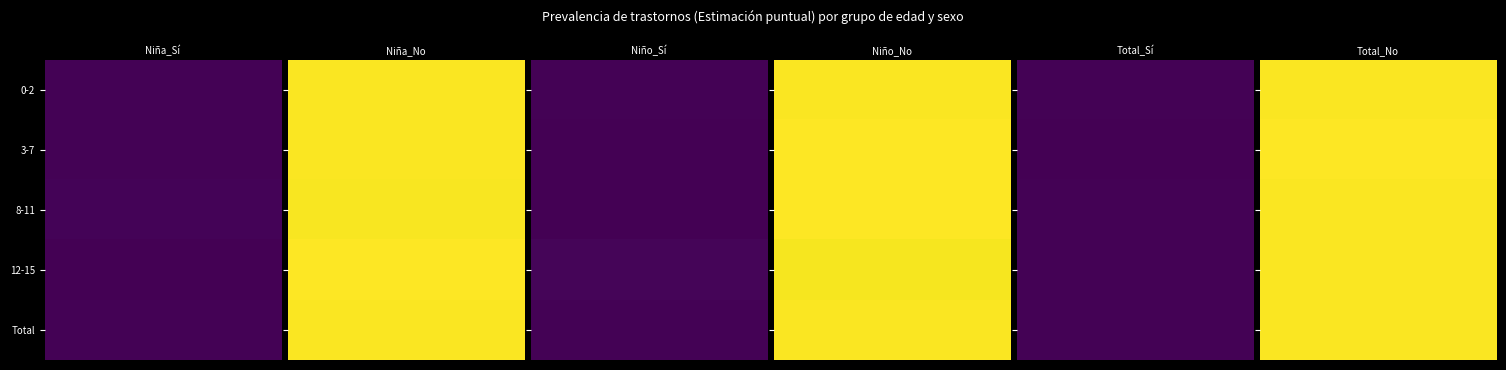

The value of 8-11 at 3-7 is 1.5. True or false?

False